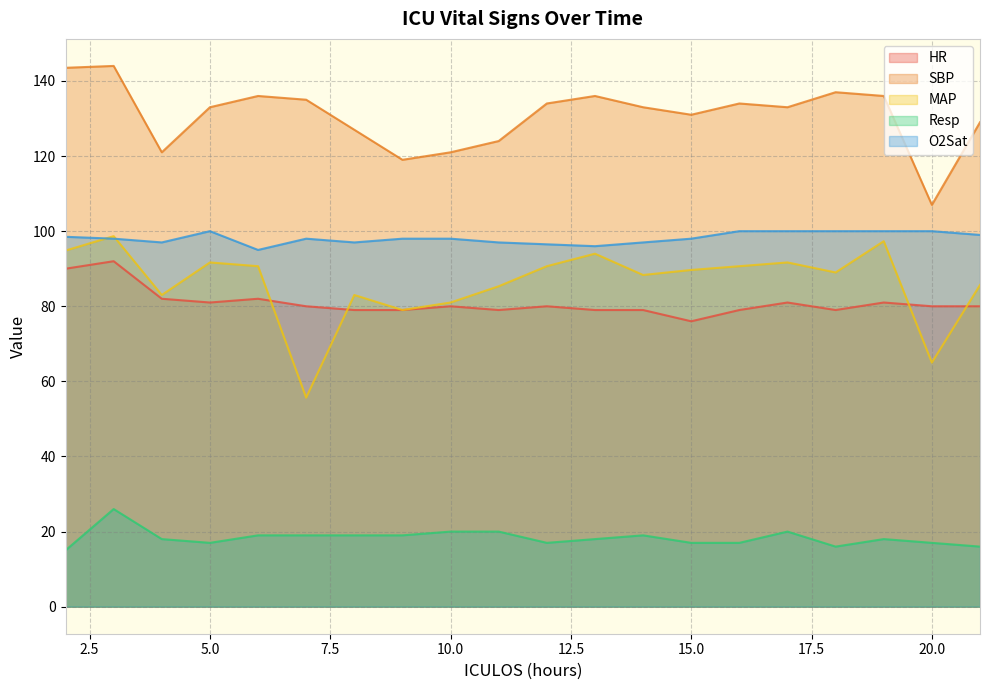

How many lines are shown in the chart?

5